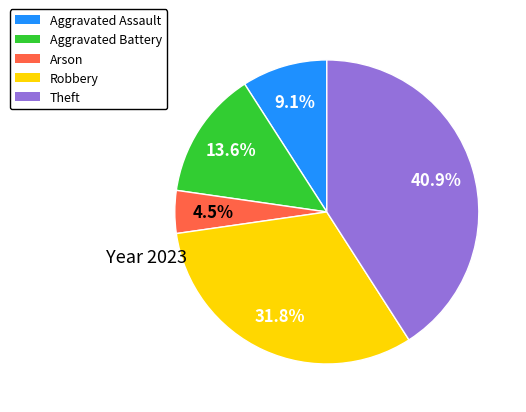

Is it true that Robbery is 32% of the pie?

True